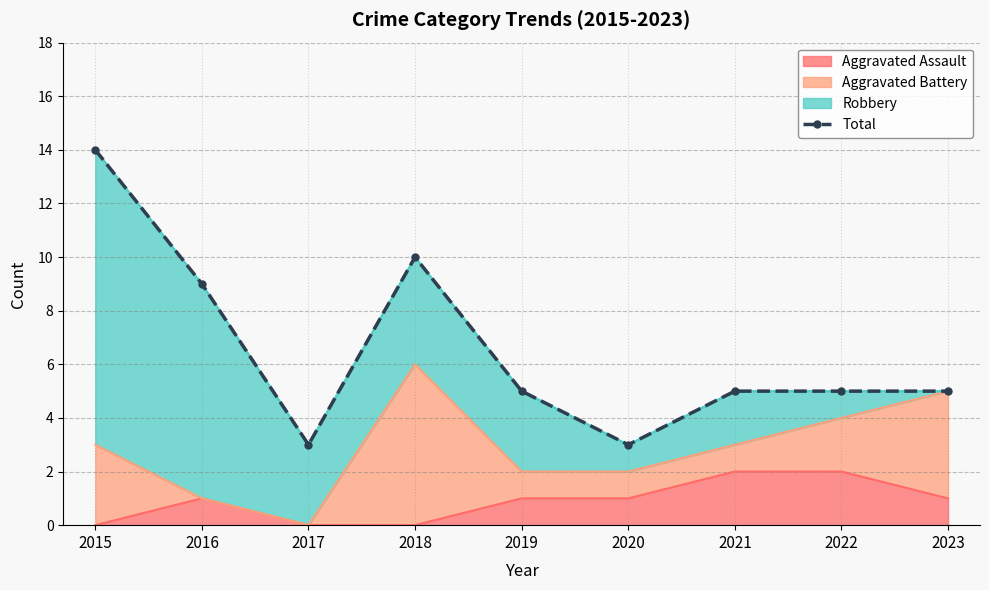

What is the value of the 1st point from the left?

14